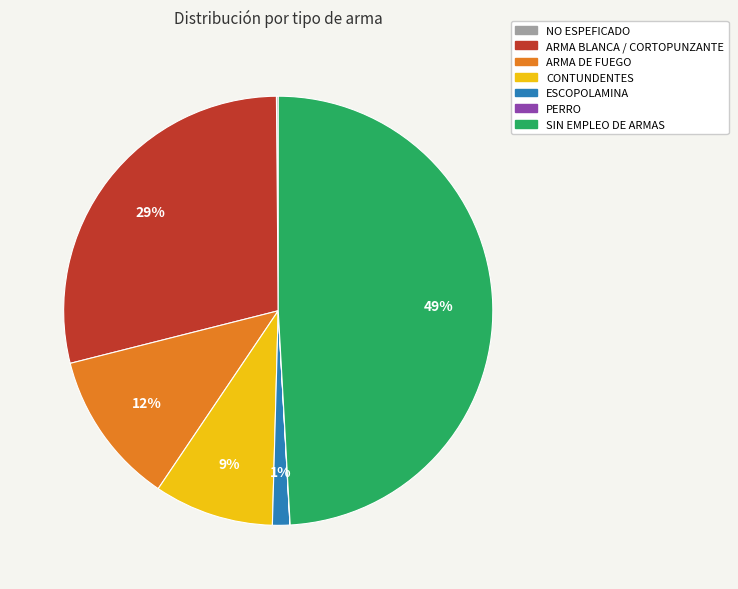

Is there any slice that represents more than half of the pie?

No